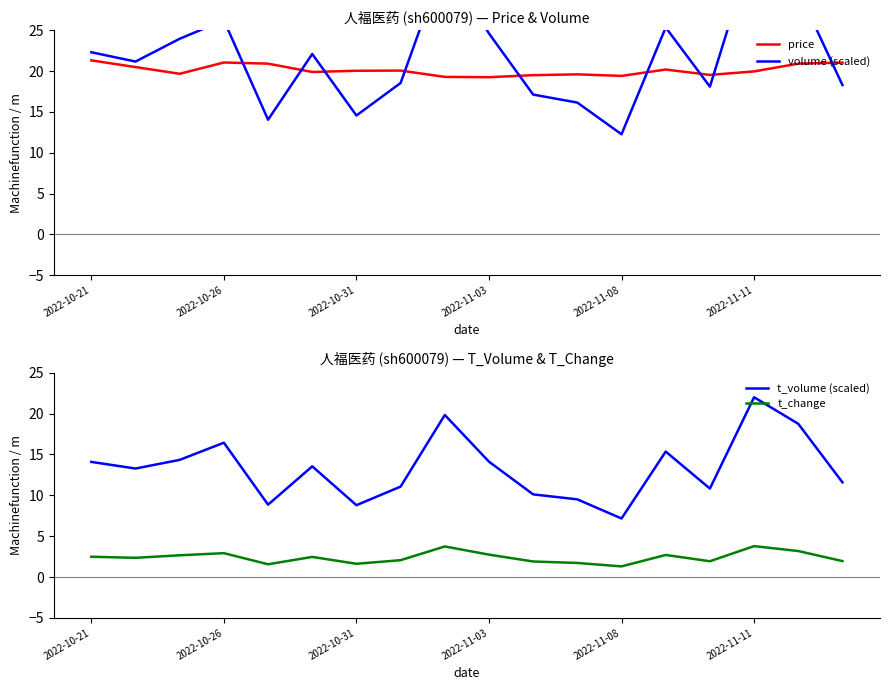

How many interior local valleys does the t_volume (scaled) series have?

5